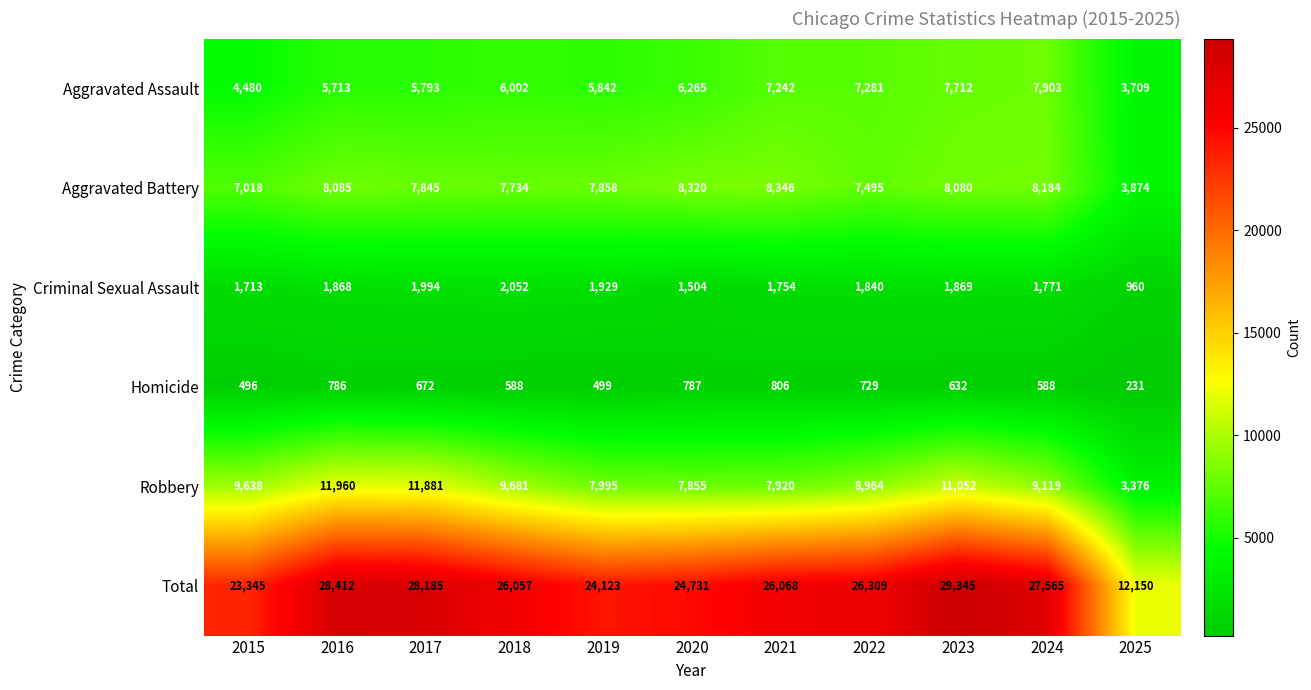

How many data points does each series have?

11